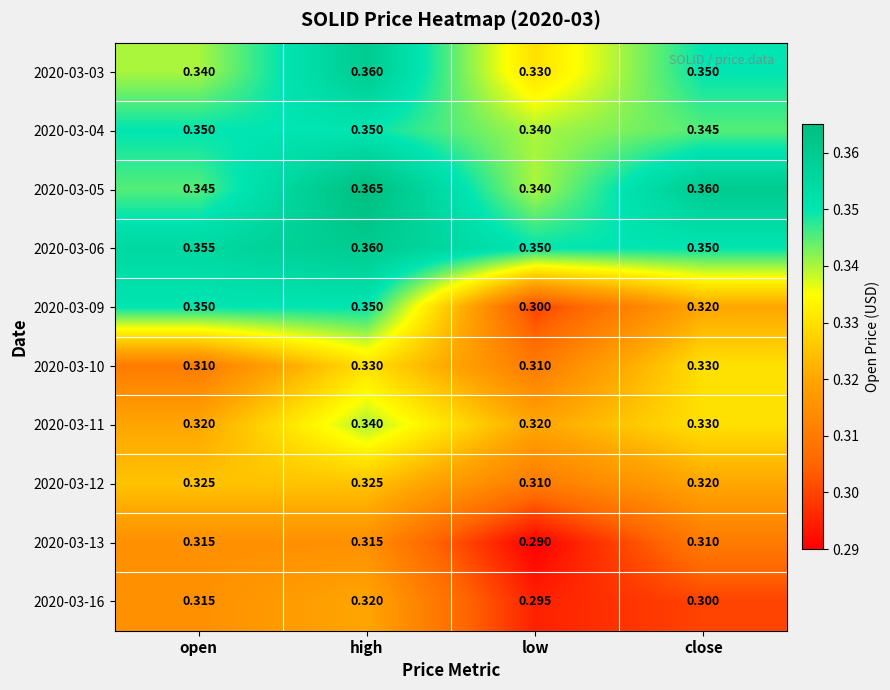

At which category does the chart reach its peak across all series?

high